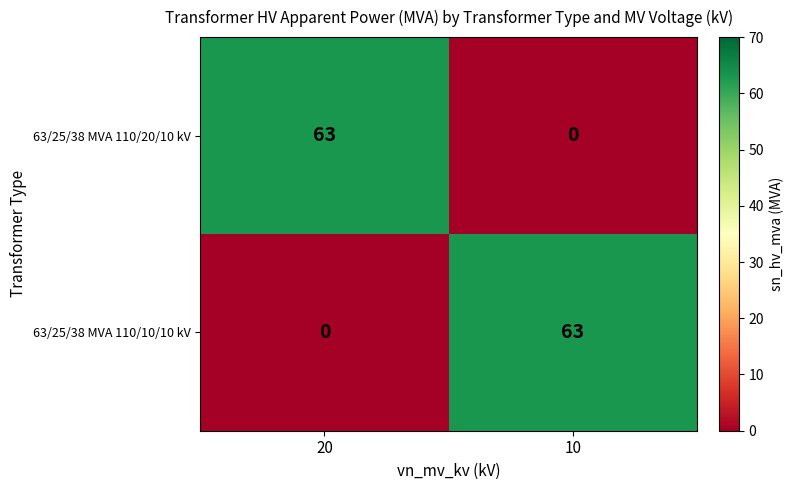

The 63/25/38 MVA 110/20/10 kV series shows 0 at 10. True or false?

True